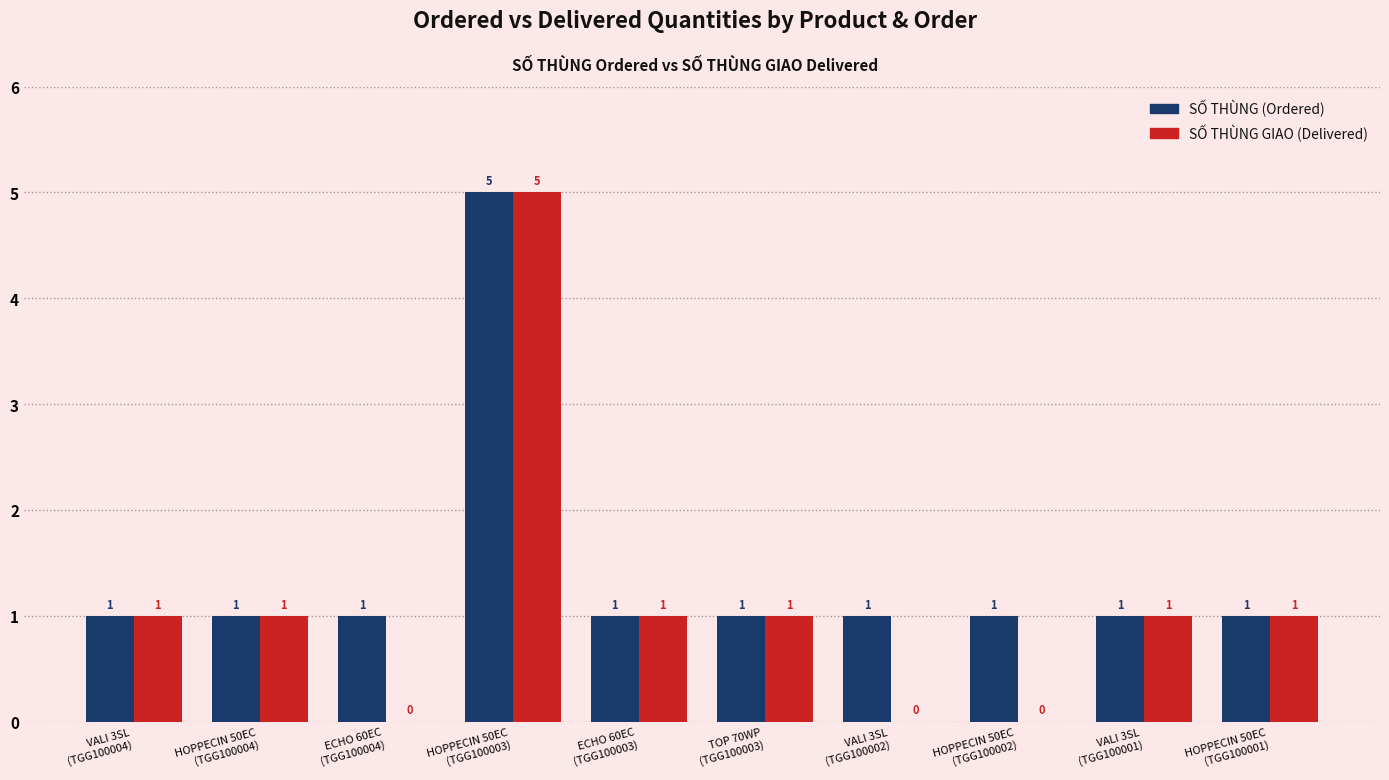

How many SỐ THÙNG GIAO (Delivered) values are between 0 and 1?

9